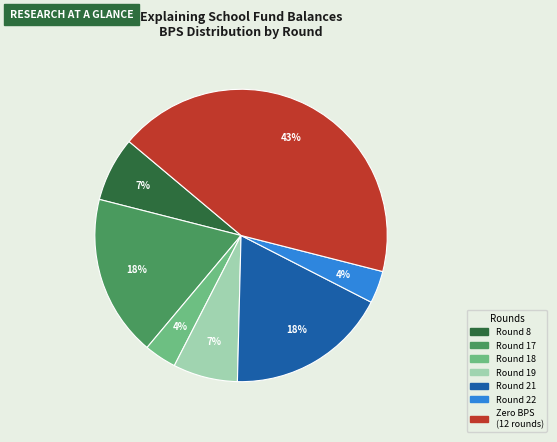

Is there a majority slice in this chart?

No